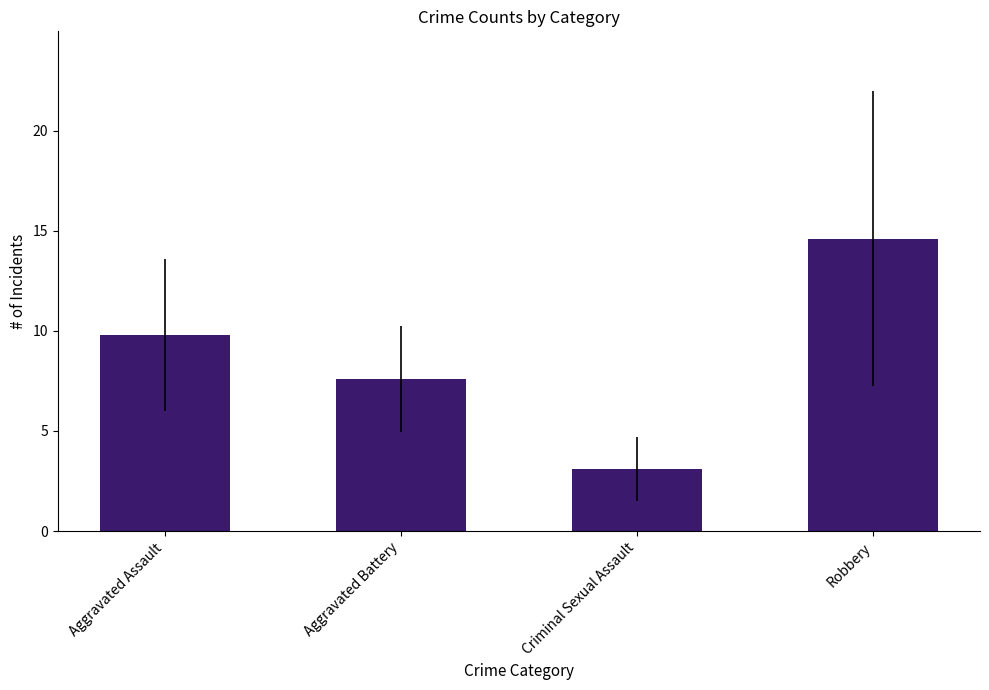

What is the value of the 1st bar from the left?

9.8